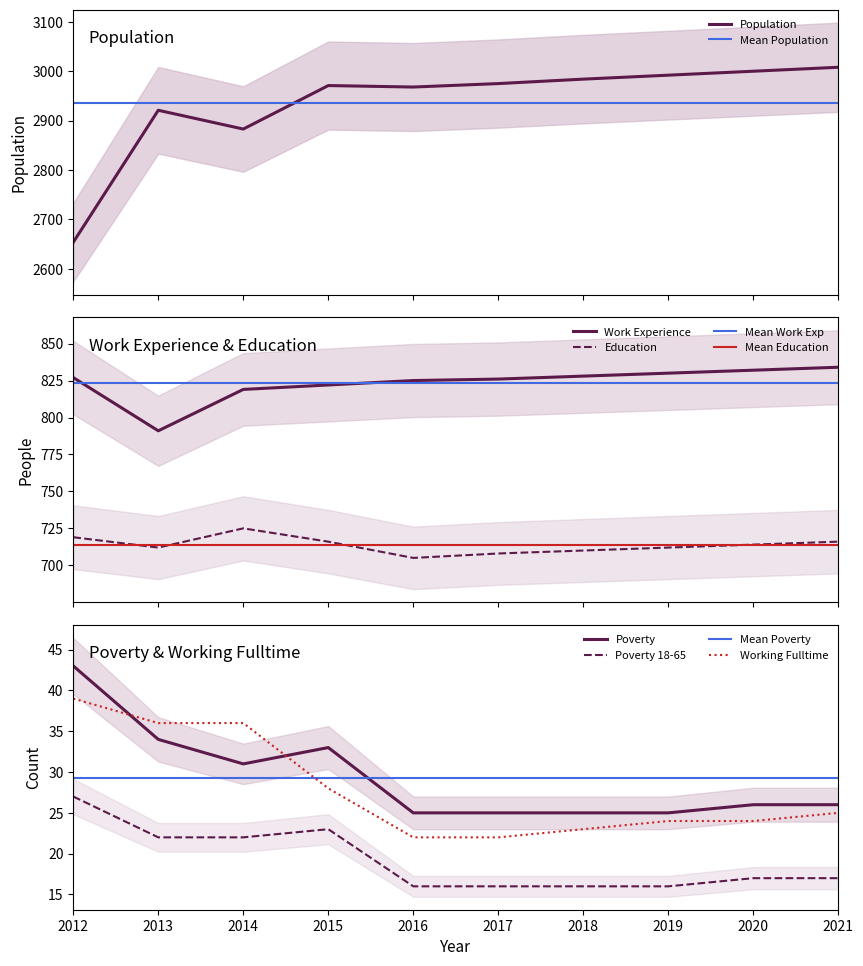

Is it true that Work_Experience equals 822 at 2015?

True